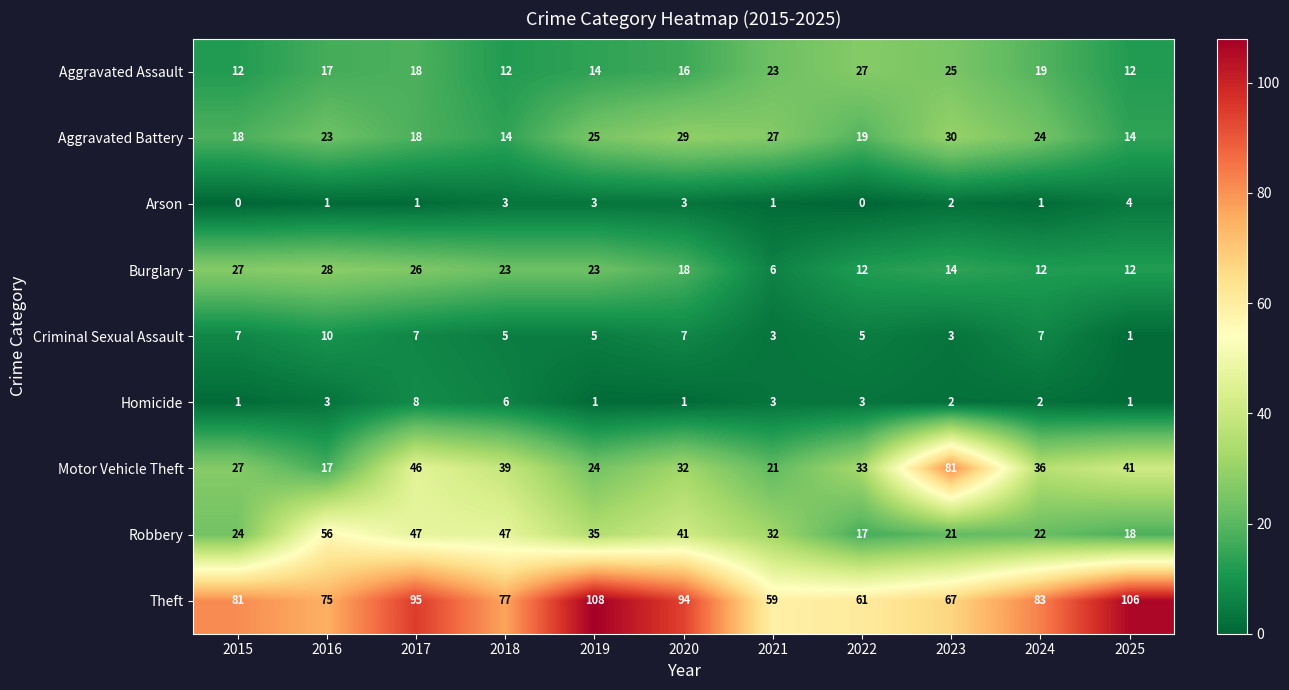

At which category is the sum across all series the highest?

2017